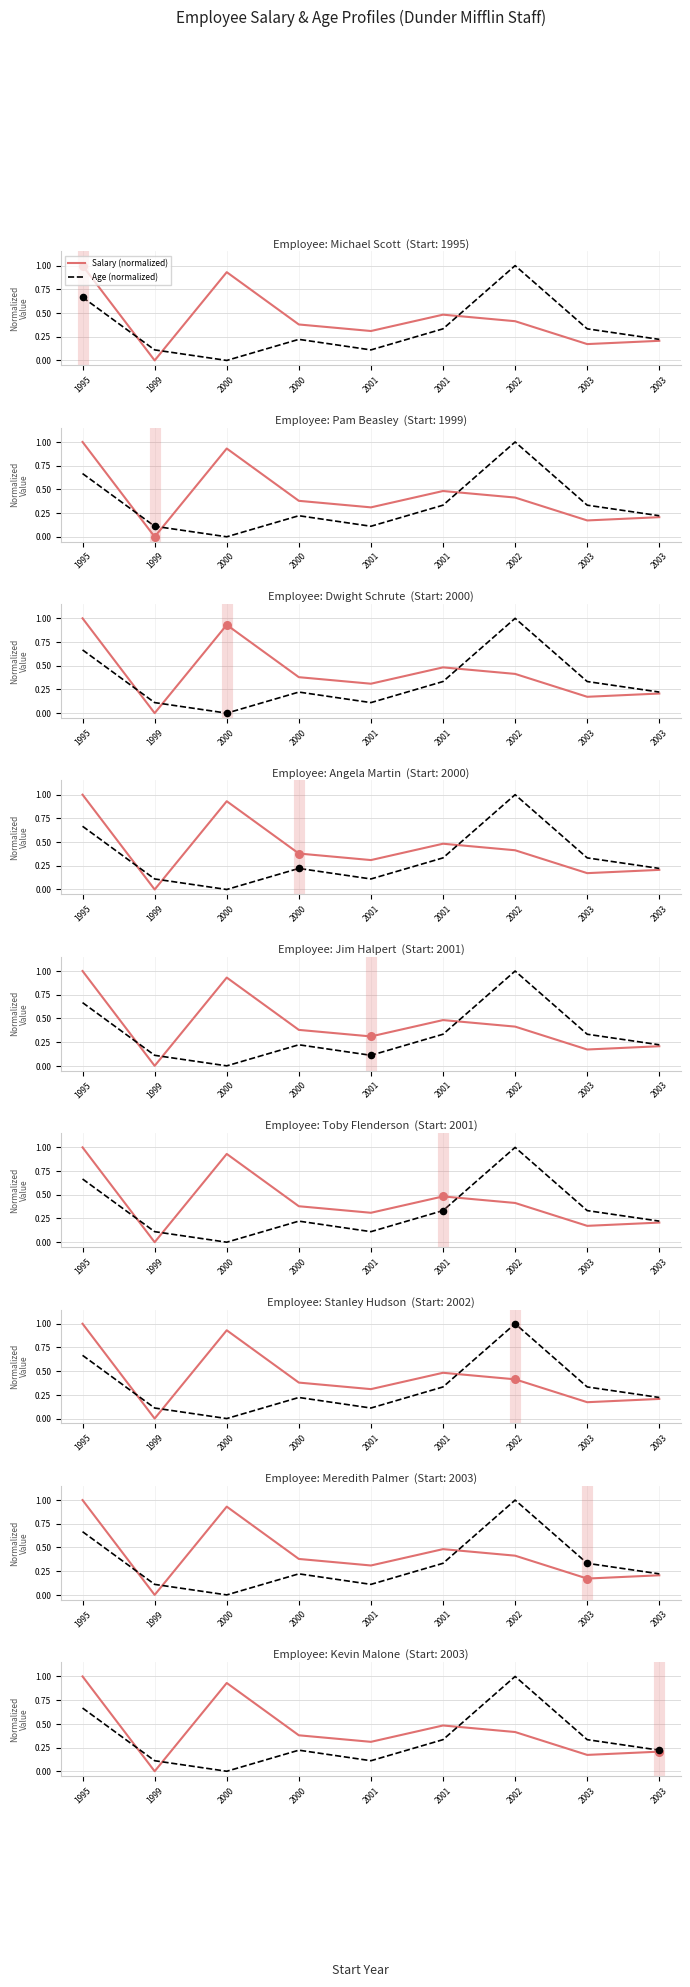

Which series reaches the minimum Y coordinate?

Salary (normalized)